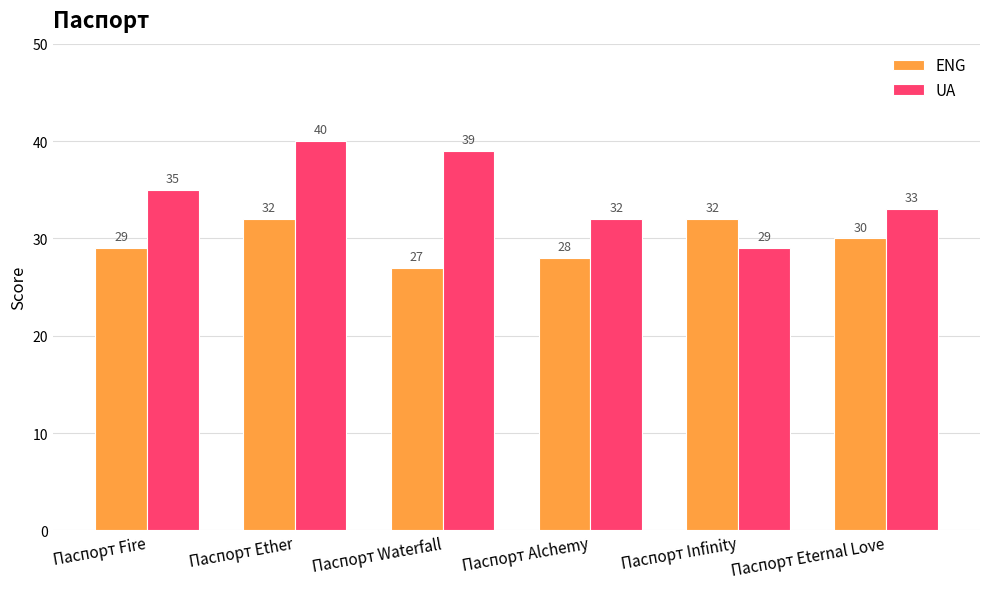

The ENG series shows 43 at Паспорт Infinity. True or false?

False